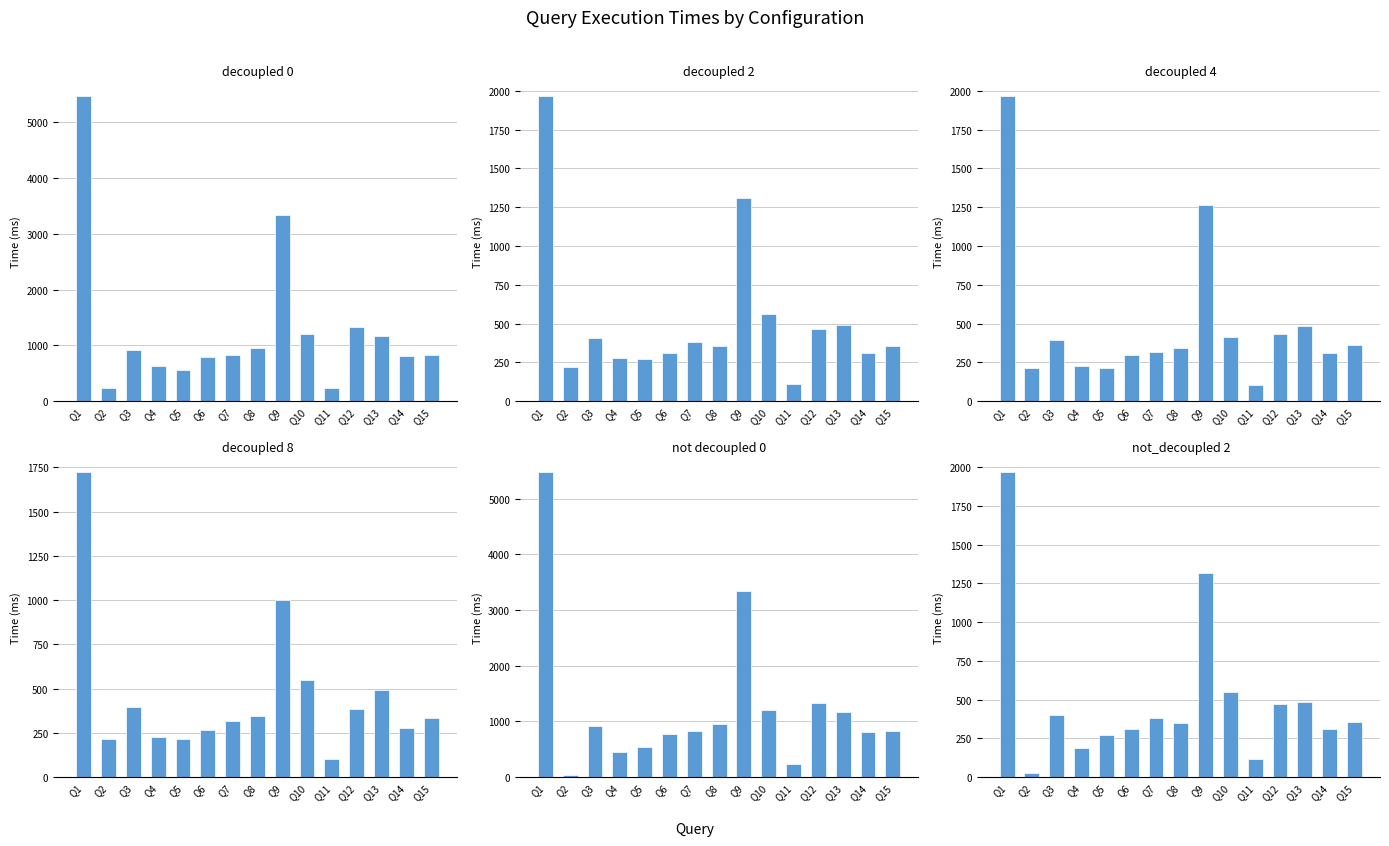

How many groups of bars are there?

15